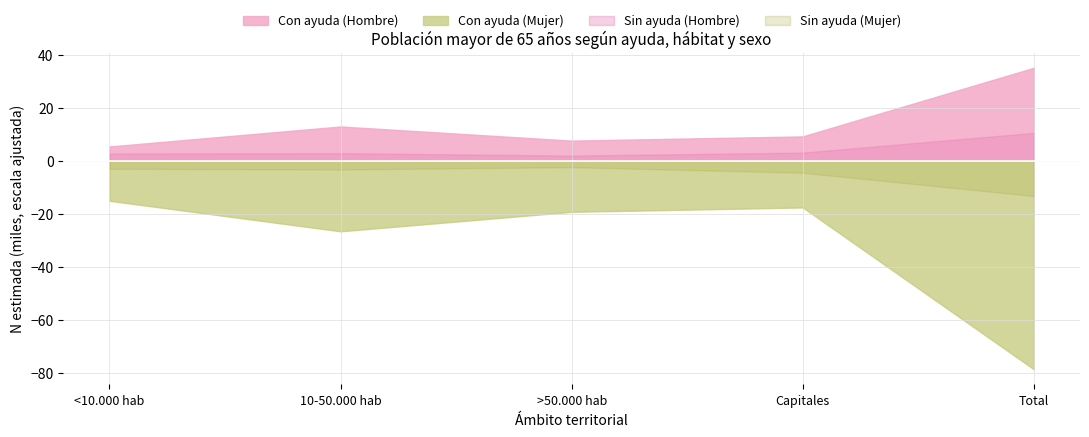

What is the lowest value of the Sin ayuda (Mujer) series?

-13.3